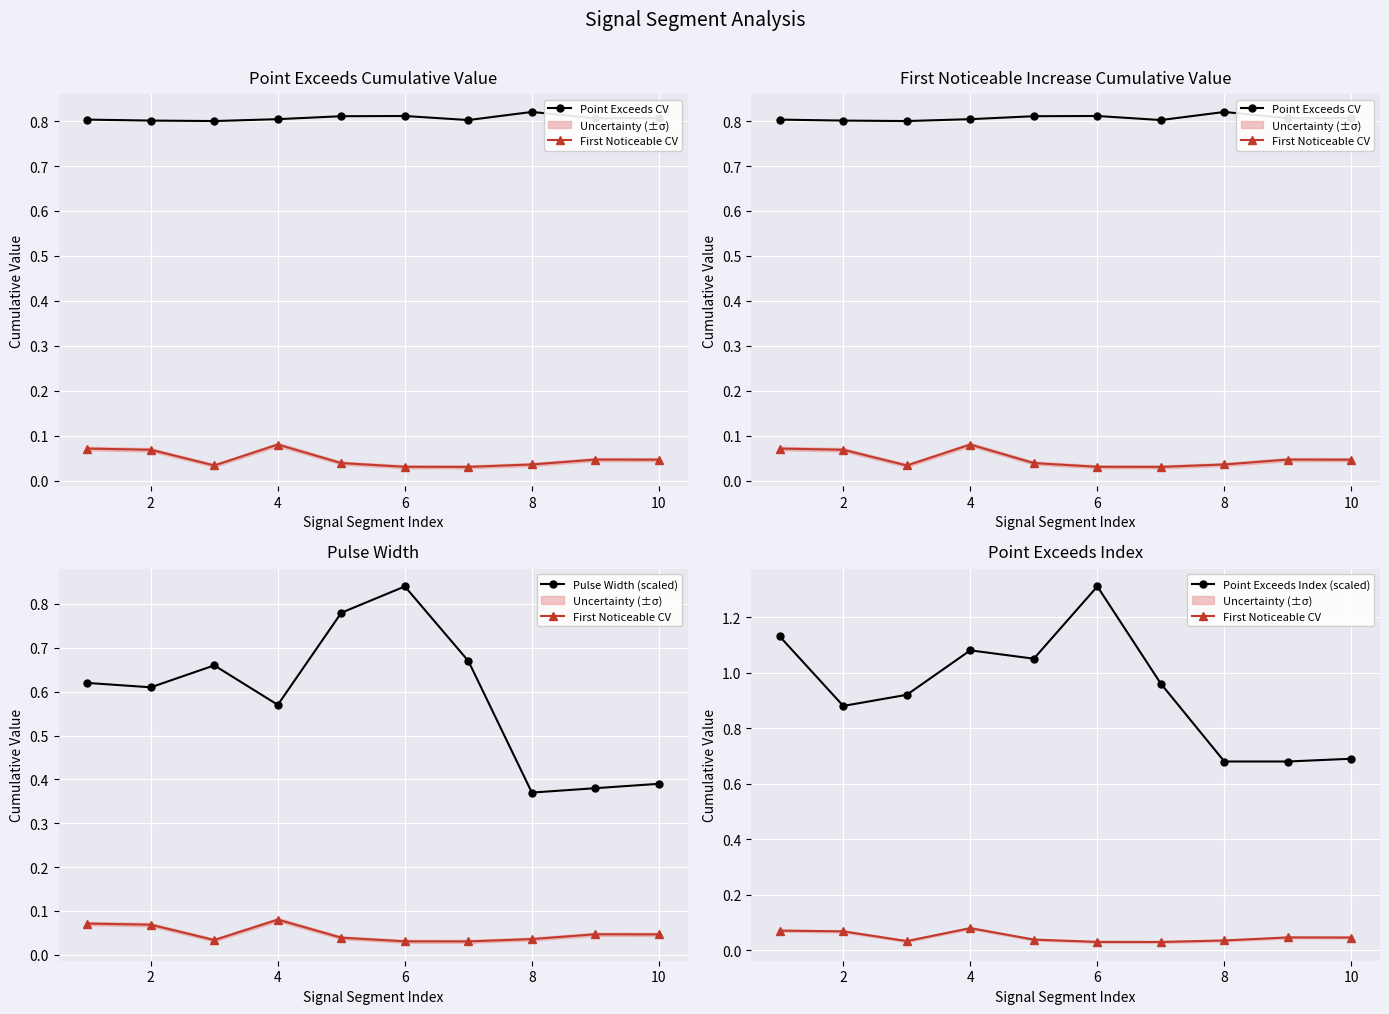

Which series ends up on top after the final intersection of Point Exceeds CV and Point Exceeds Index (scaled)?

Point Exceeds CV